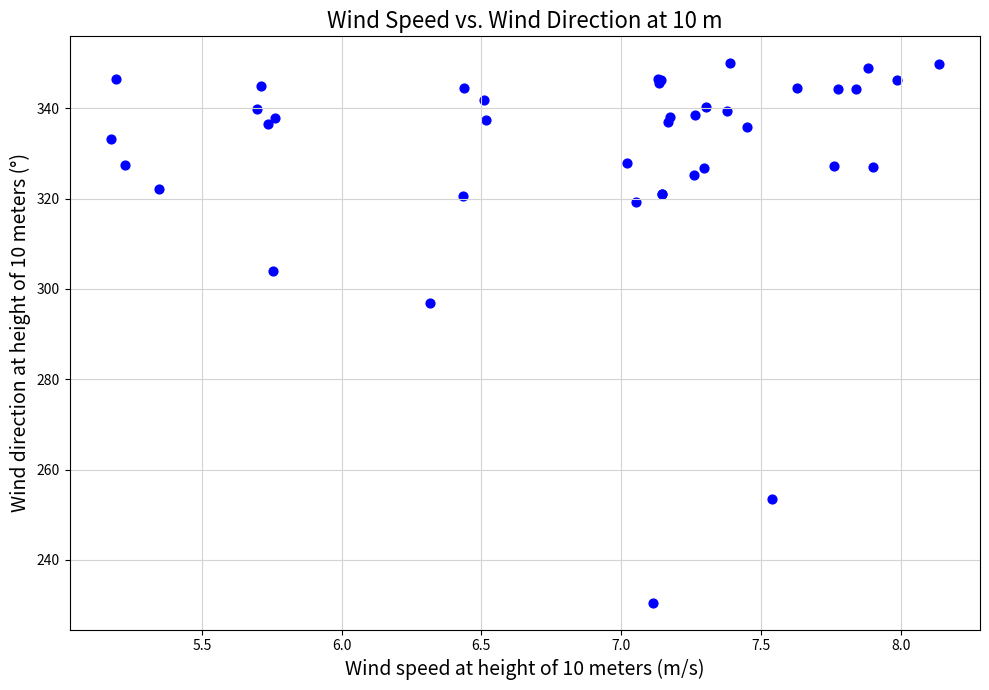

What Y value in the scatter plot is closest to 290?

296.8